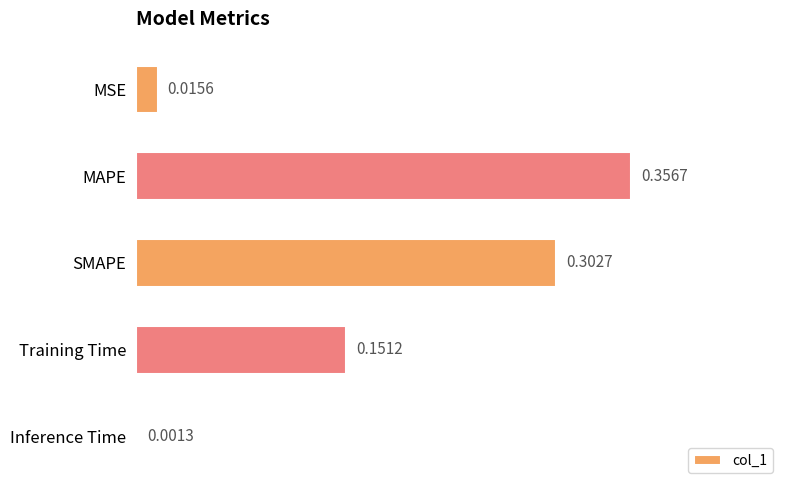

At which label is the value closest to 0?

Inference Time